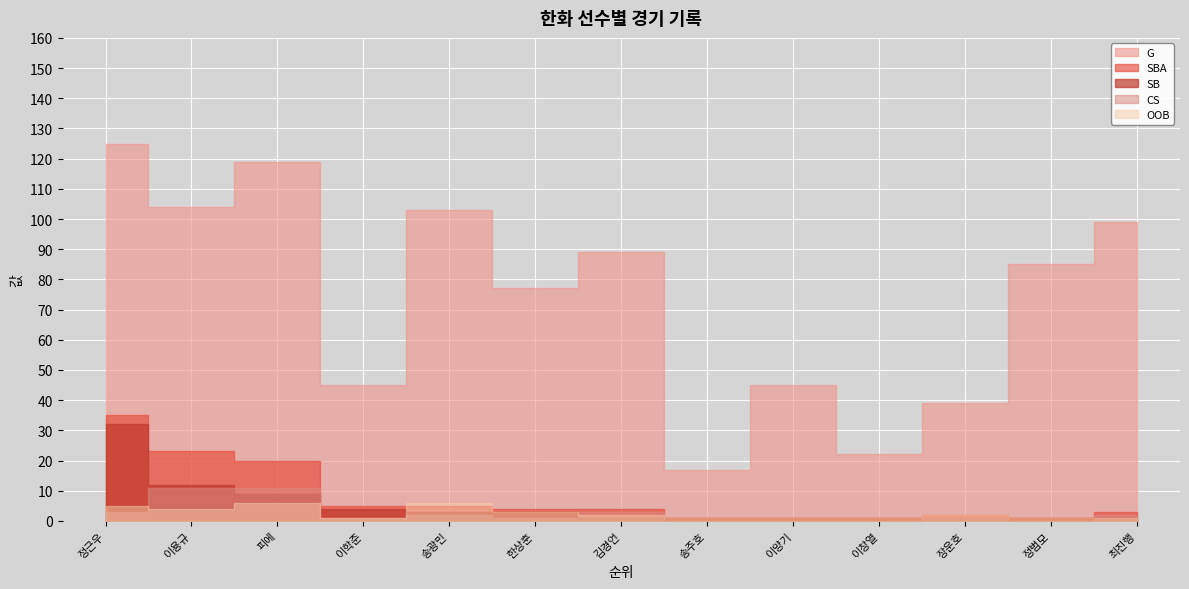

Reading left to right, extract all data points from this chart.

G: 1=125	2=104	3=119	4=45	5=103	5=77	7=89	7=17	7=45	7=22	7=39	7=85	7=99
SBA: 1=35	2=23	3=20	4=5	5=5	5=4	7=4	7=1	7=1	7=1	7=2	7=1	7=3
SB: 1=32	2=12	3=9	4=4	5=3	5=3	7=1	7=1	7=1	7=1	7=1	7=1	7=1
CS: 1=3	2=11	3=11	4=1	5=2	5=1	7=3	7=0	7=0	7=0	7=1	7=0	7=2
OOB: 1=5	2=4	3=6	4=1	5=6	5=3	7=2	7=1	7=1	7=1	7=2	7=1	7=1